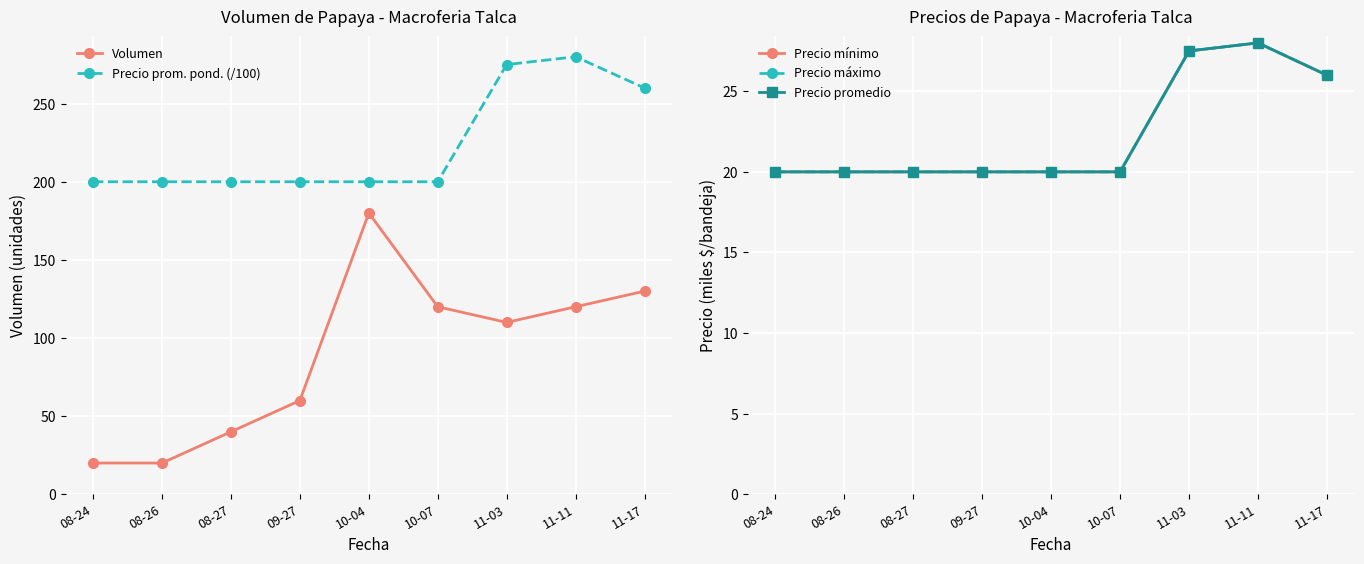

What is the label of the 5th point from the left?

10-04